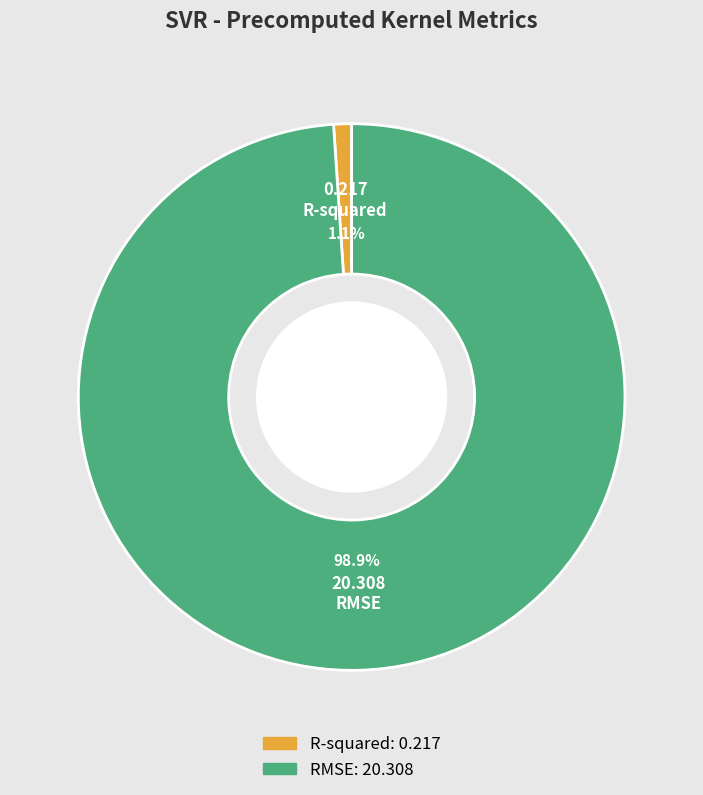

The RMSE slice represents 85% of the pie. True or false?

False